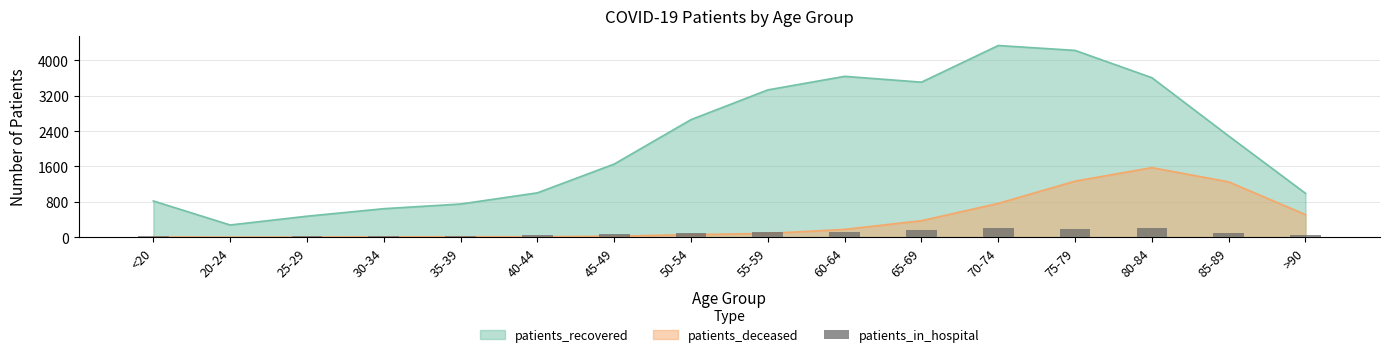

What is the ratio of the value at 75-79 to the value at 45-49?

3.0